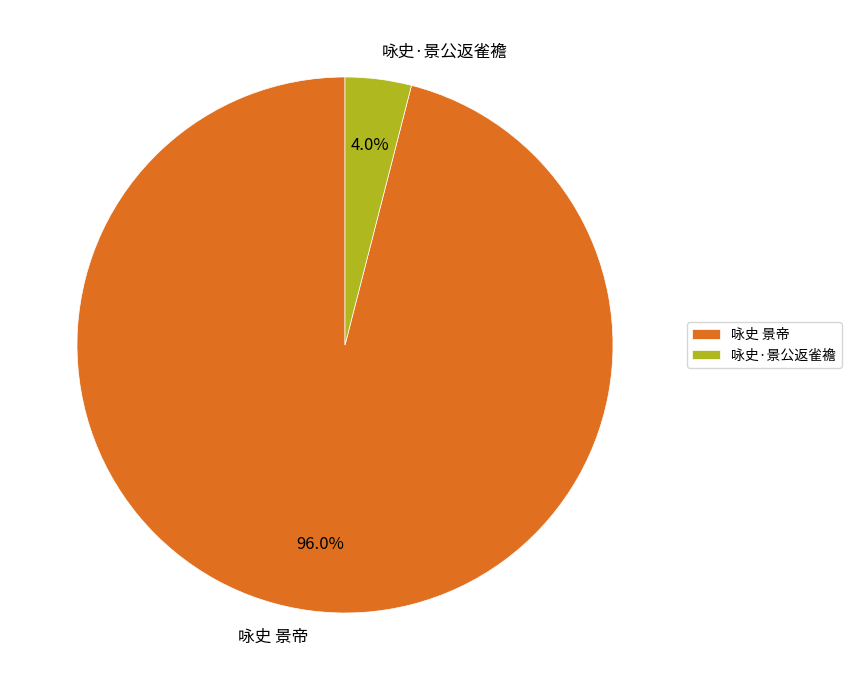

Rank the categories by value from highest to lowest.

咏史 景帝, 咏史·景公返雀襜